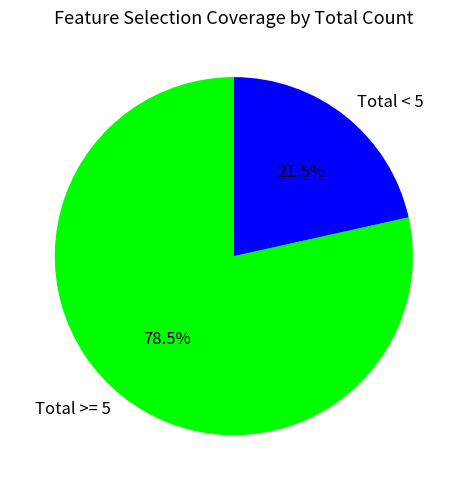

Is there a majority slice in this chart?

Yes